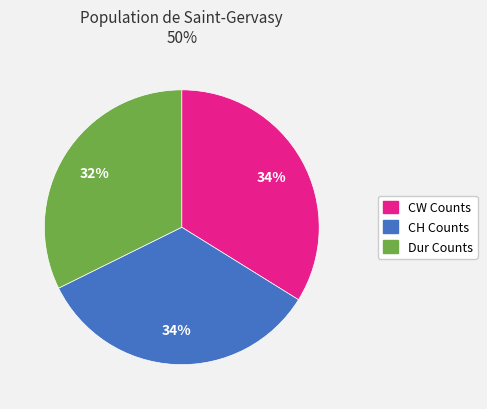

Approximately how many times larger is the value at CH Counts compared to CW Counts?

1.0